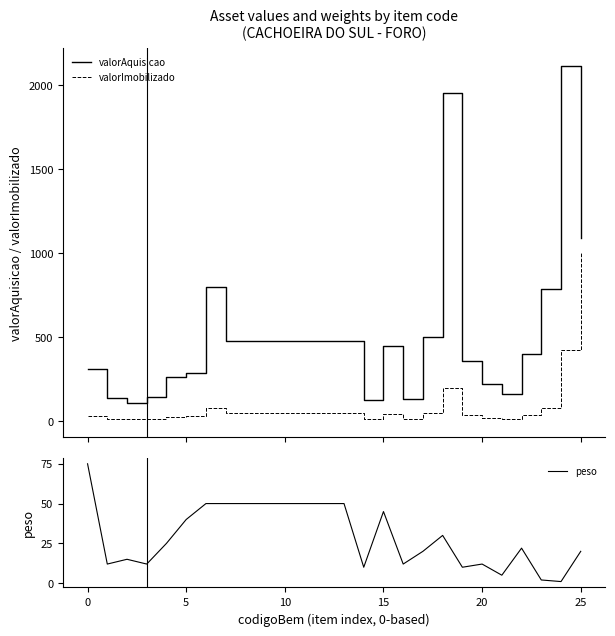

What is the maximum value for valorImobilizado?

999.7